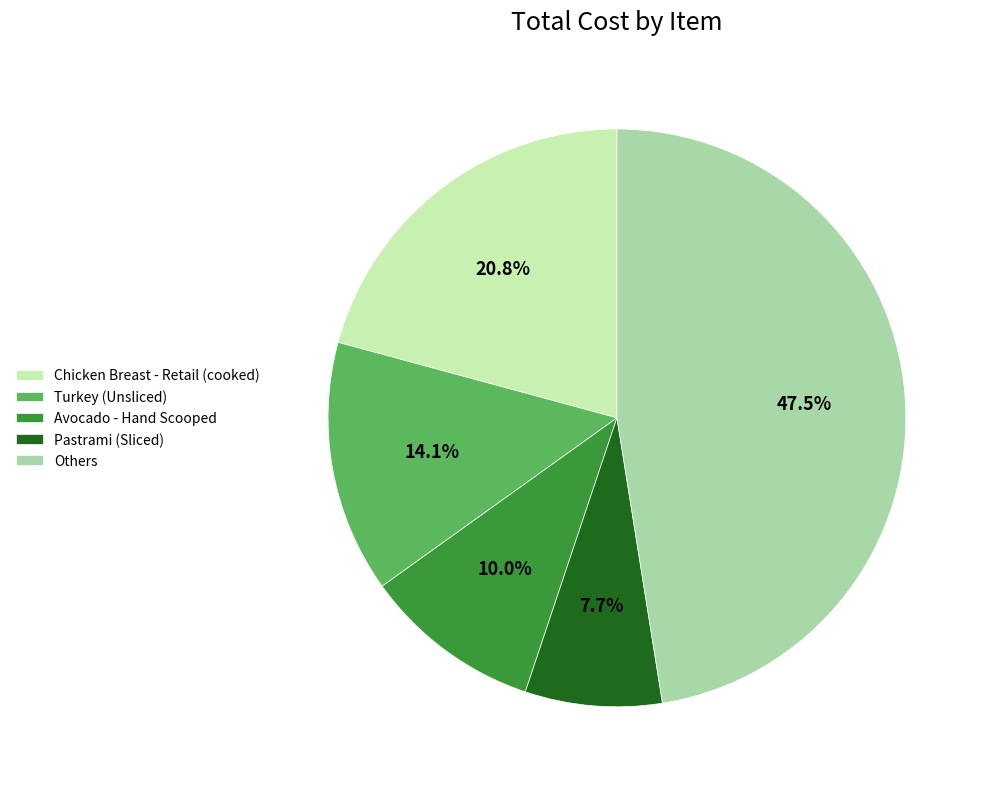

Does any single category account for the majority?

No